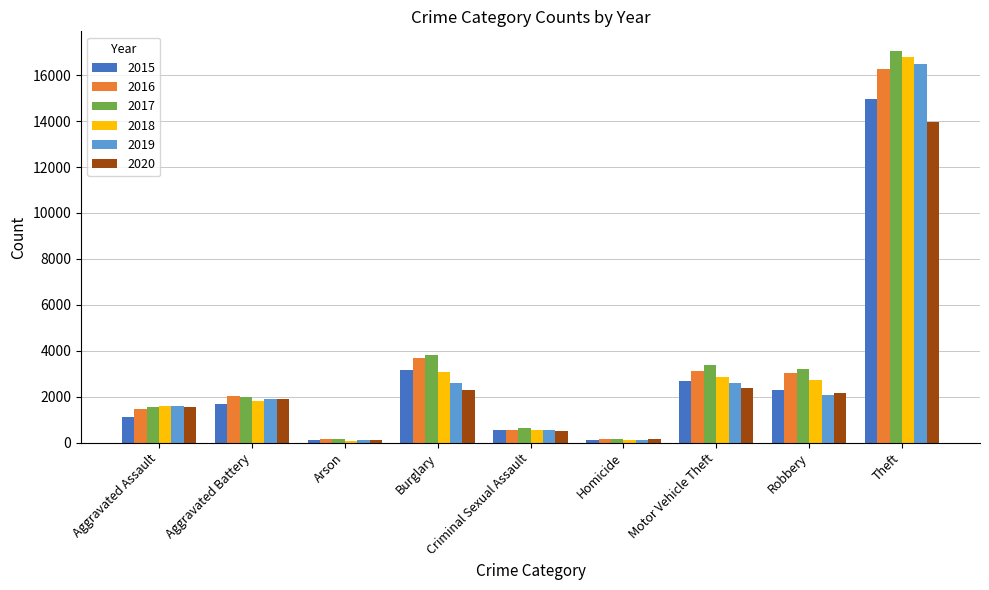

The value of 2020 at Criminal Sexual Assault is 499. True or false?

True